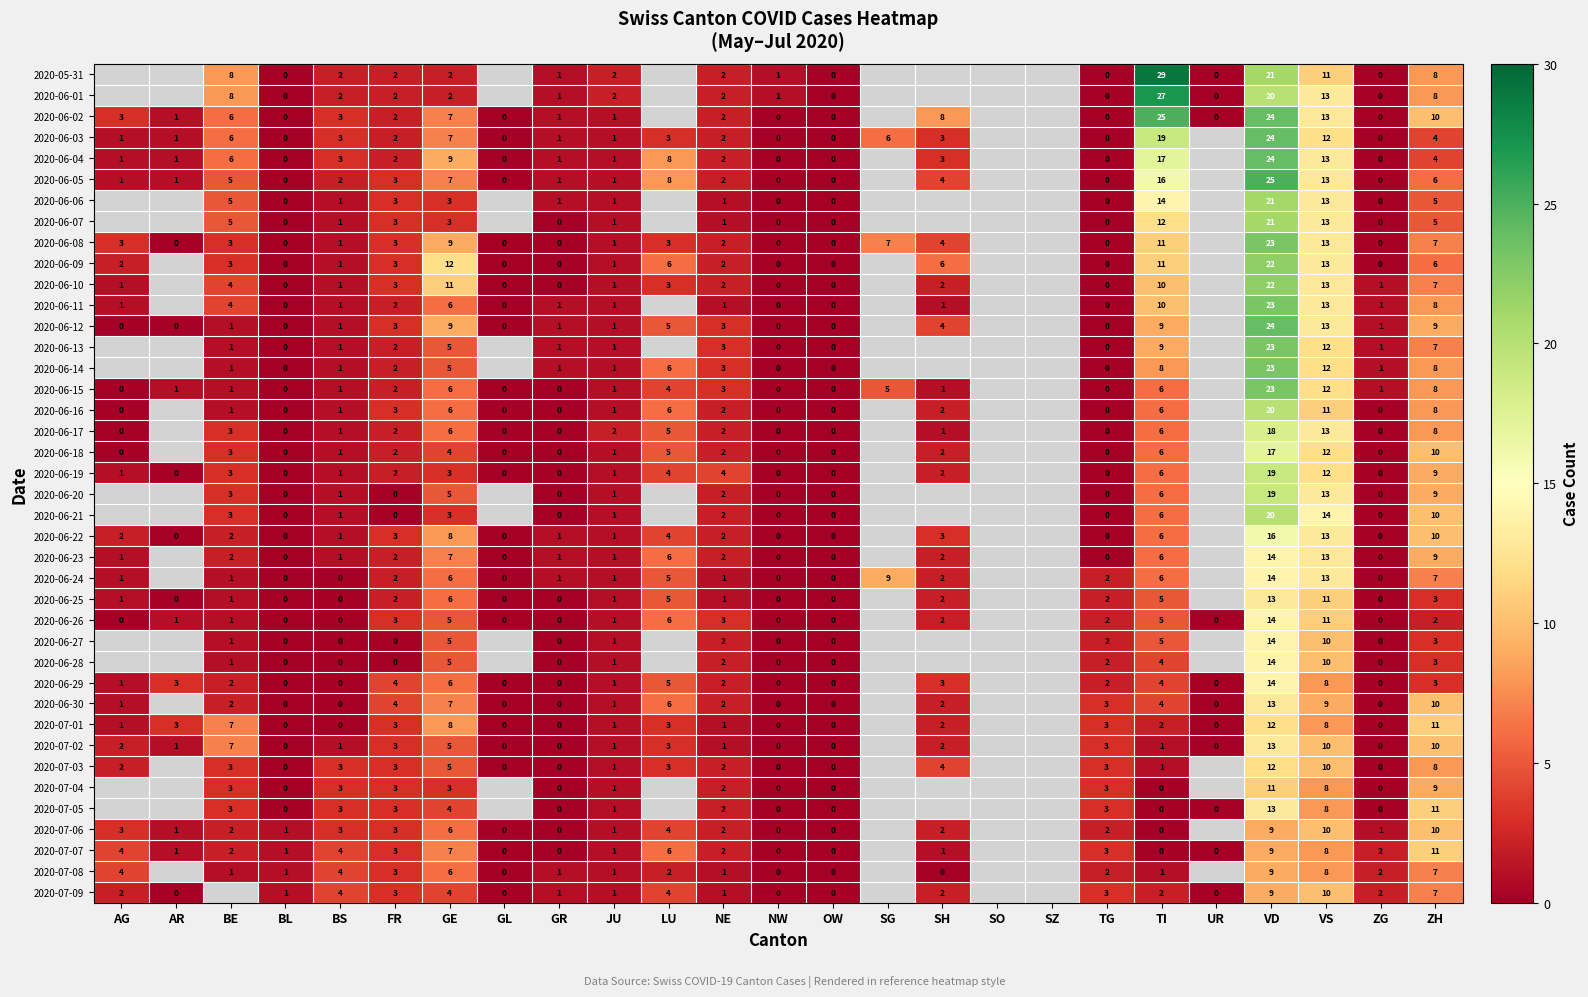

The value of 2020-06-02 at TI is 25. True or false?

True